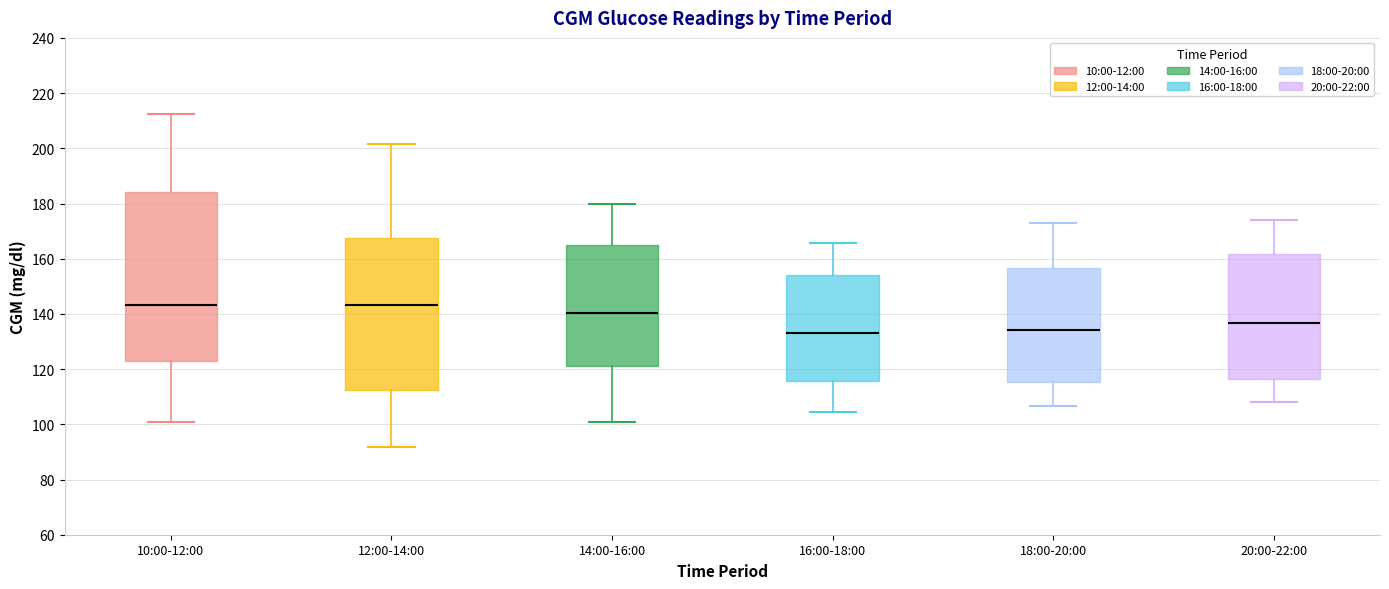

Reading left to right, transcribe this box plot: for each box, give where its median line is, the range the box spans, and where its two whiskers end, as read against the y-axis. The values are not printed on the chart, so give them approximately, as read against the axis.

10:00-12:00: median 144, box 122 to 184, whiskers 100 to 212
12:00-14:00: median 144, box 112 to 168, whiskers 92 to 202
14:00-16:00: median 140, box 122 to 166, whiskers 100 to 180
16:00-18:00: median 134, box 116 to 154, whiskers 104 to 166
18:00-20:00: median 134, box 116 to 156, whiskers 106 to 172
20:00-22:00: median 136, box 116 to 162, whiskers 108 to 174